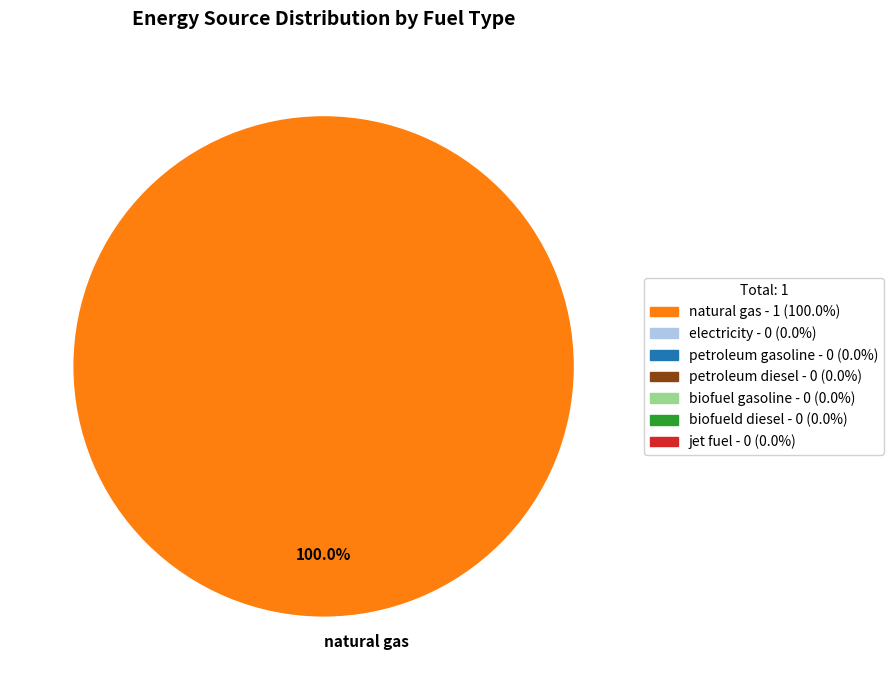

Rank the categories by value from lowest to highest.

natural gas